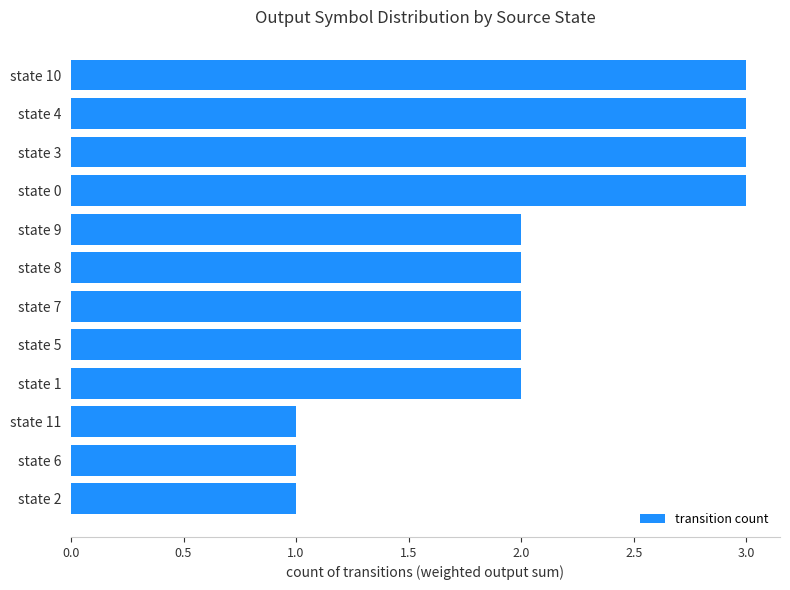

The chart shows a value of 3 at state 8. True or false?

False